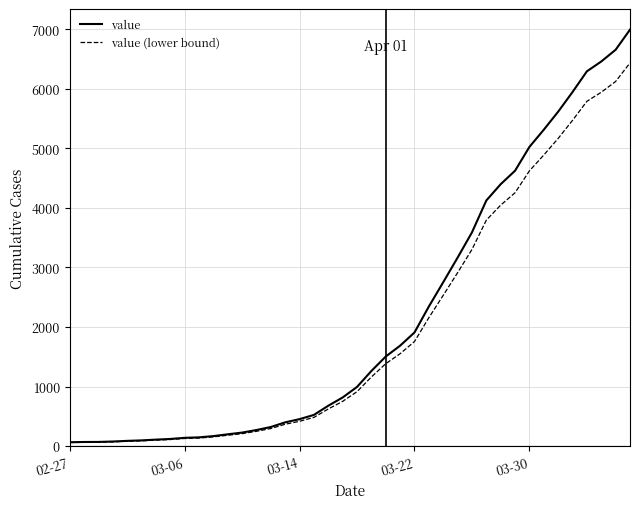

List the series in order of their peak value, highest first.

value, value (lower bound)